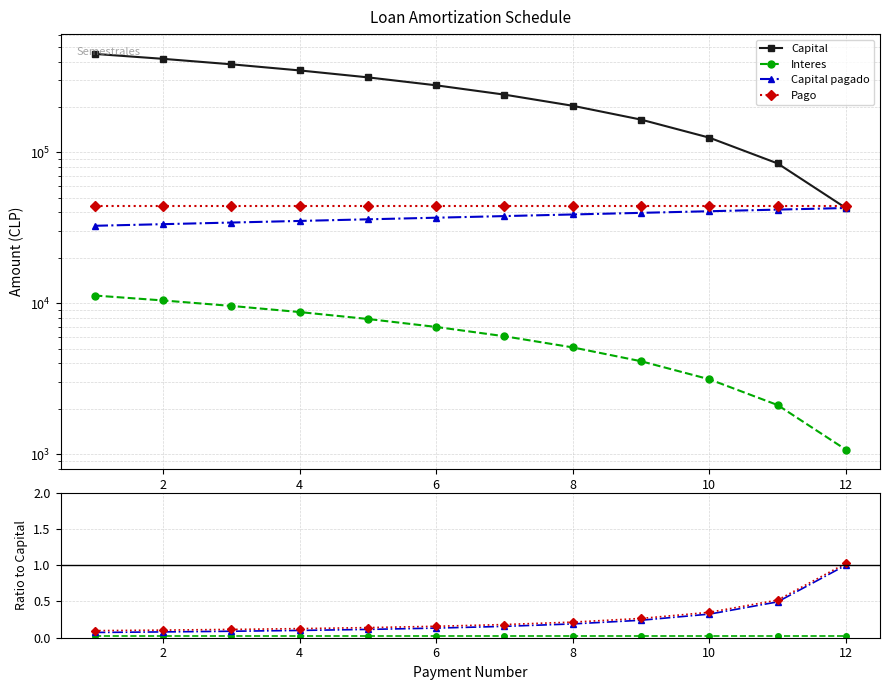

What is the minimum value for Capital pagado?

0.1